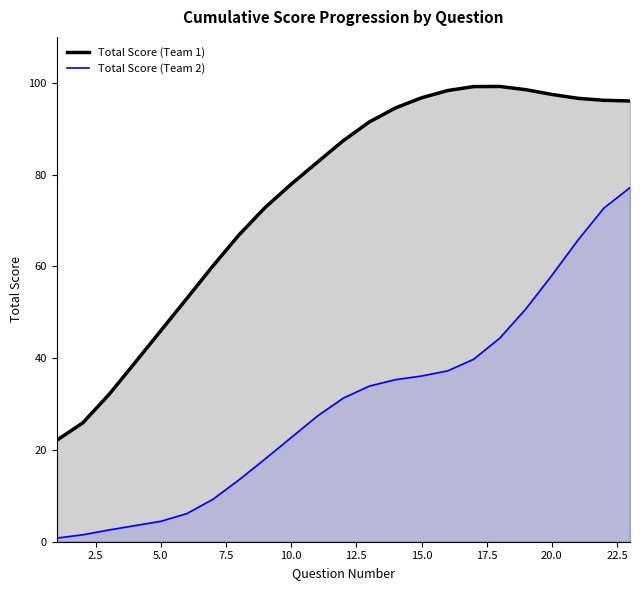

What is the spread (max minus min) of values at 15.0?

60.6